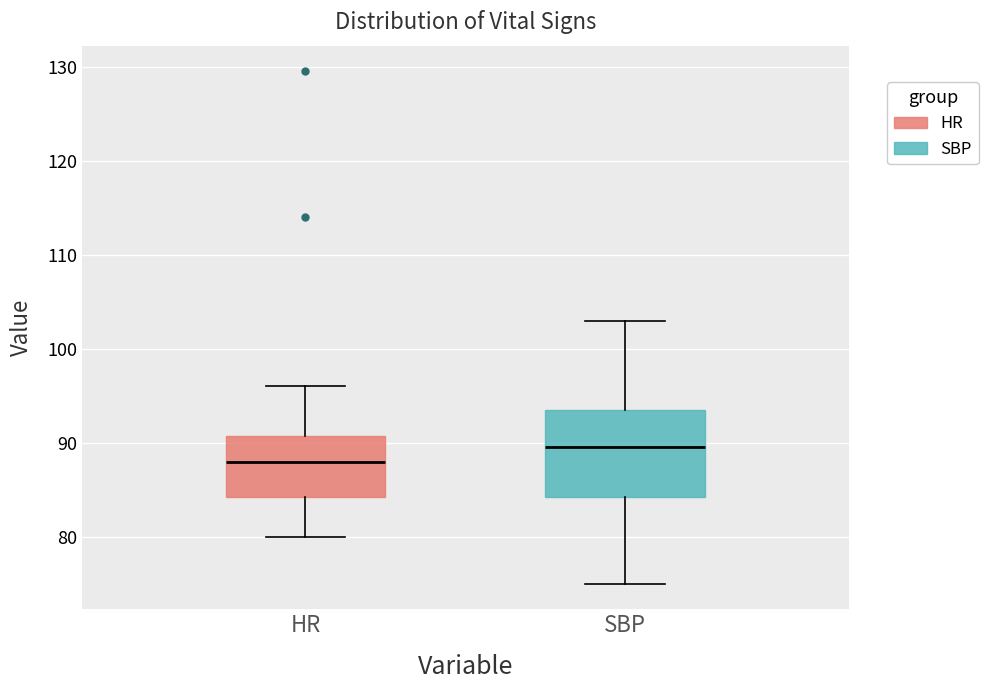

Which box is the tallest, from its lower edge to its upper edge?

SBP